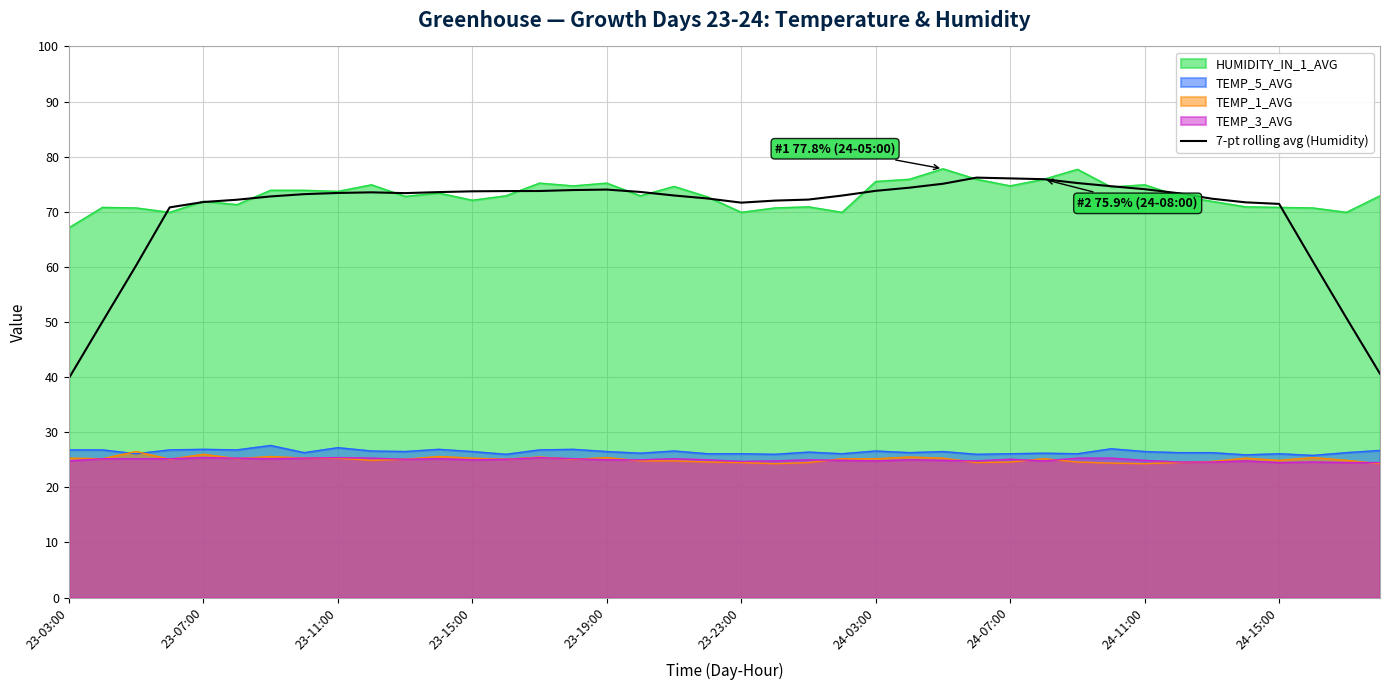

What is the minimum value for TEMP_3_AVG?

24.5